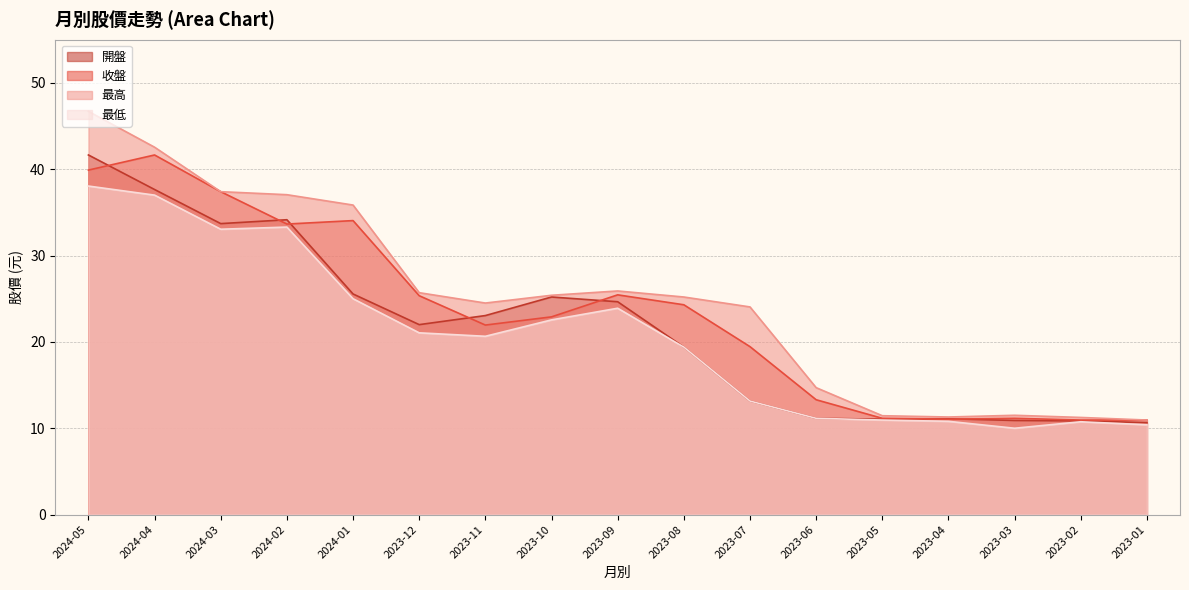

Count the number of data series in this chart.

4